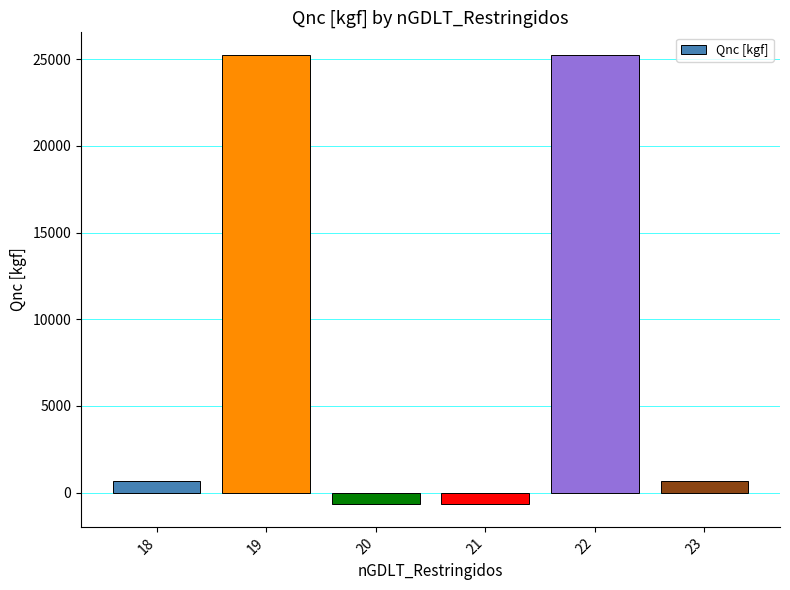

Are the bars horizontal?

No